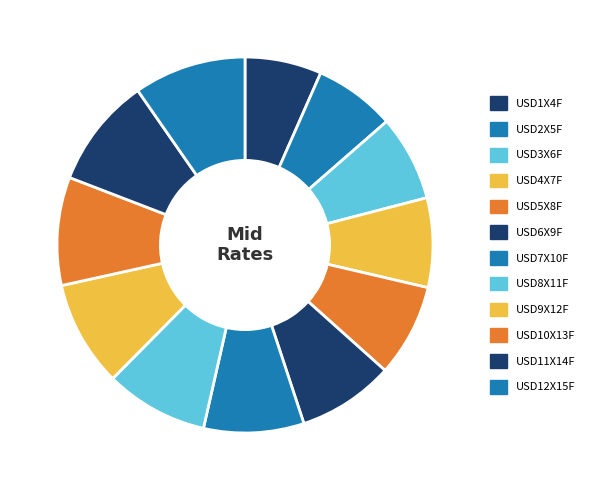

To the nearest percent, what is the difference between the largest and smallest slice percentages?

3%